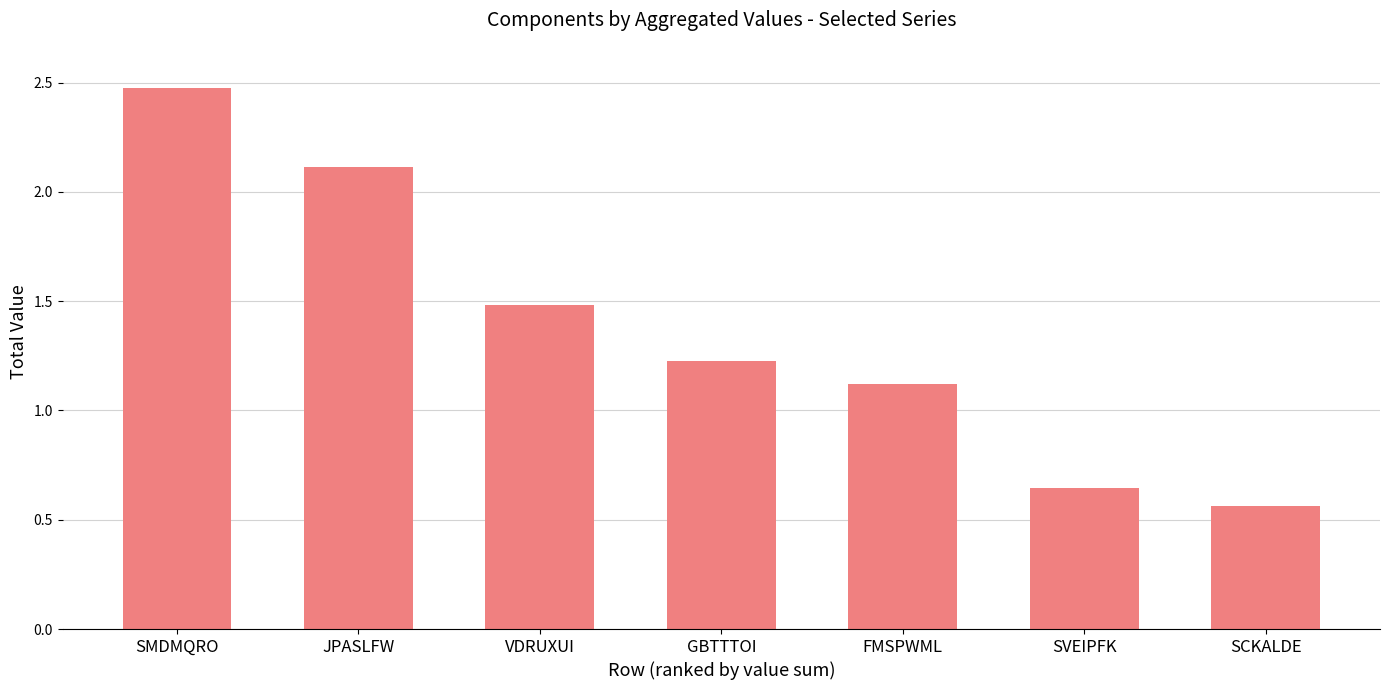

List the labels in order of value, largest first.

SMDMQRO, JPASLFW, VDRUXUI, GBTTTOI, FMSPWML, SVEIPFK, SCKALDE